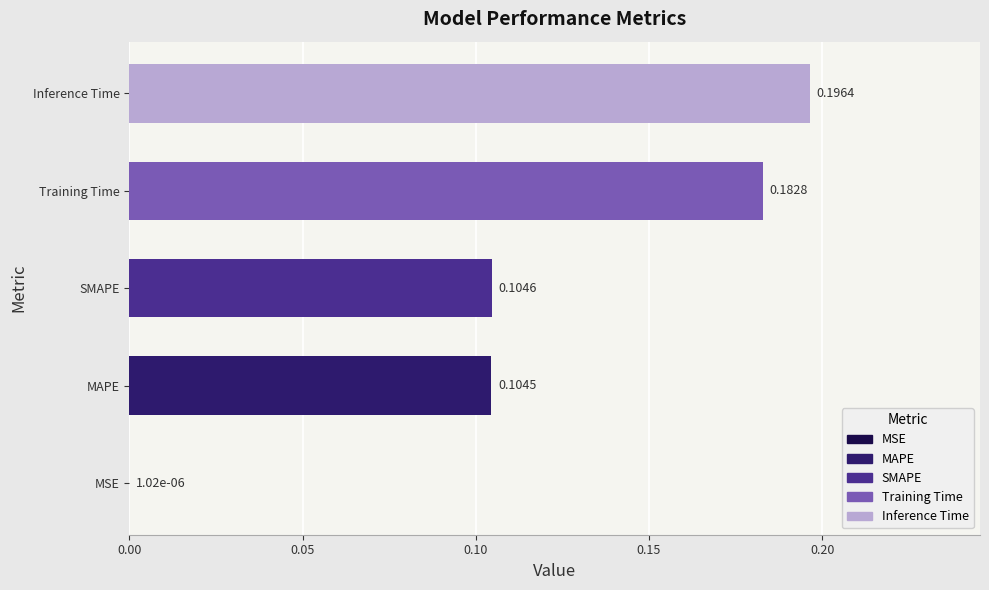

Count the number of data series in this chart.

1